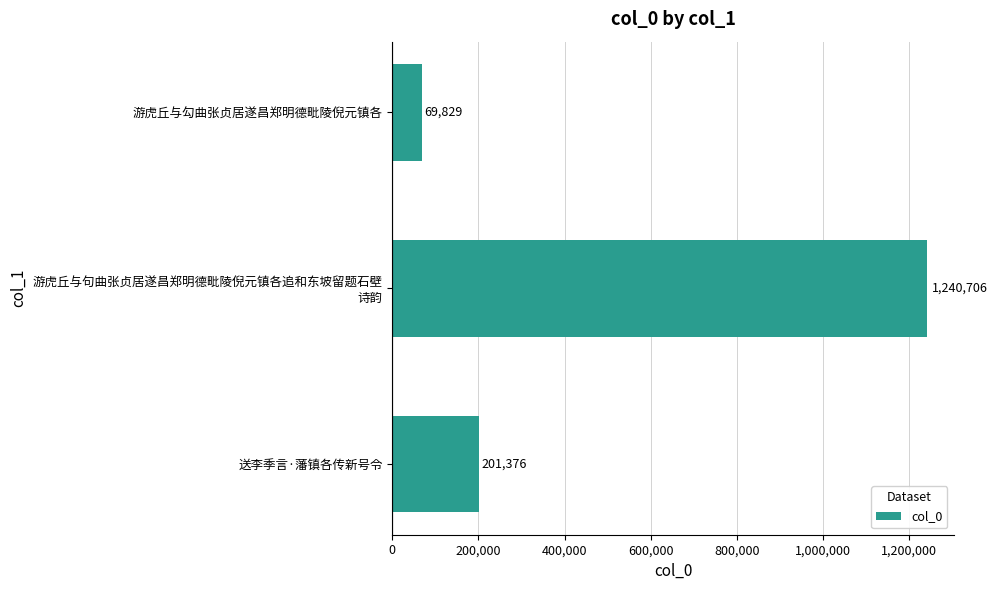

At which label is the value closest to 655267?

送李季言·藩镇各传新号令